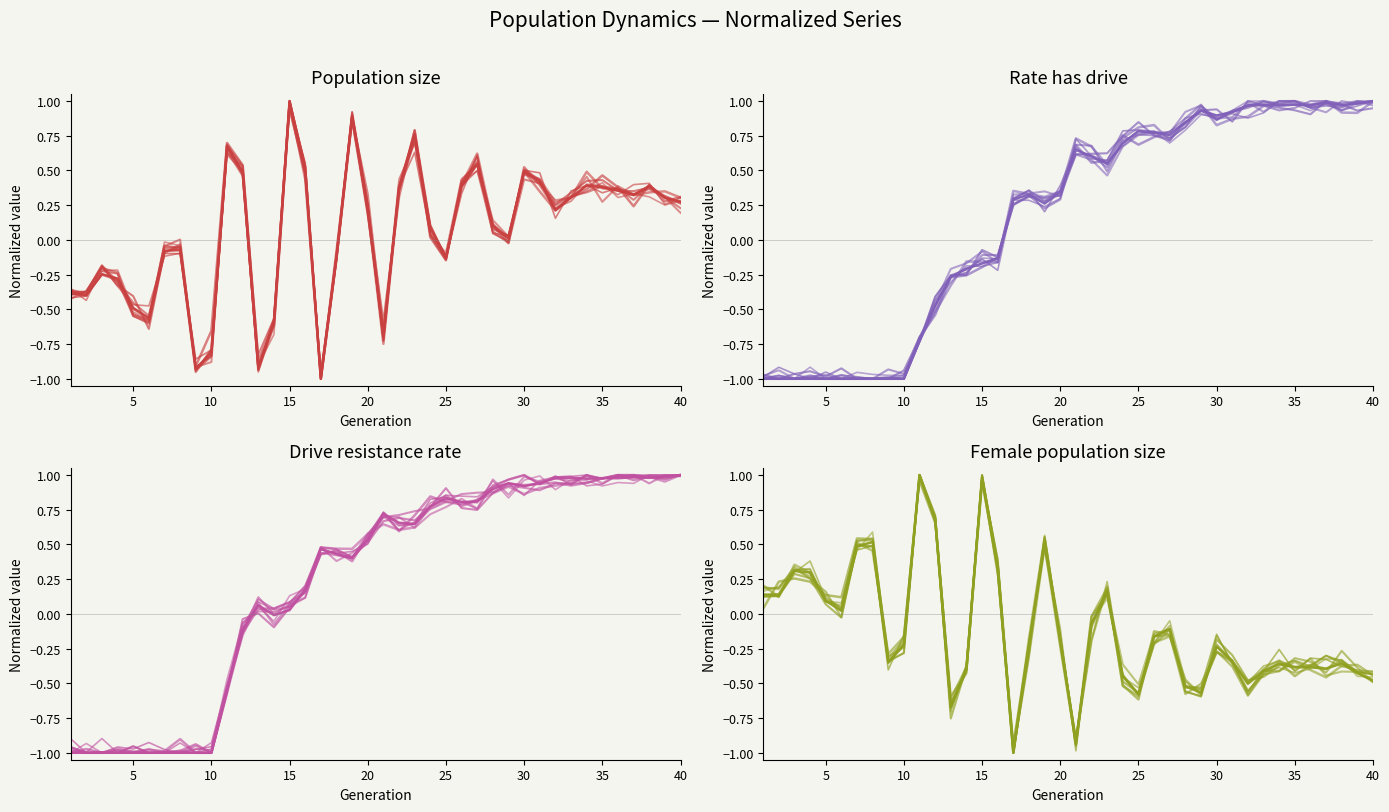

Is it true that rate_has_drive equals -1.0 at 1?

True